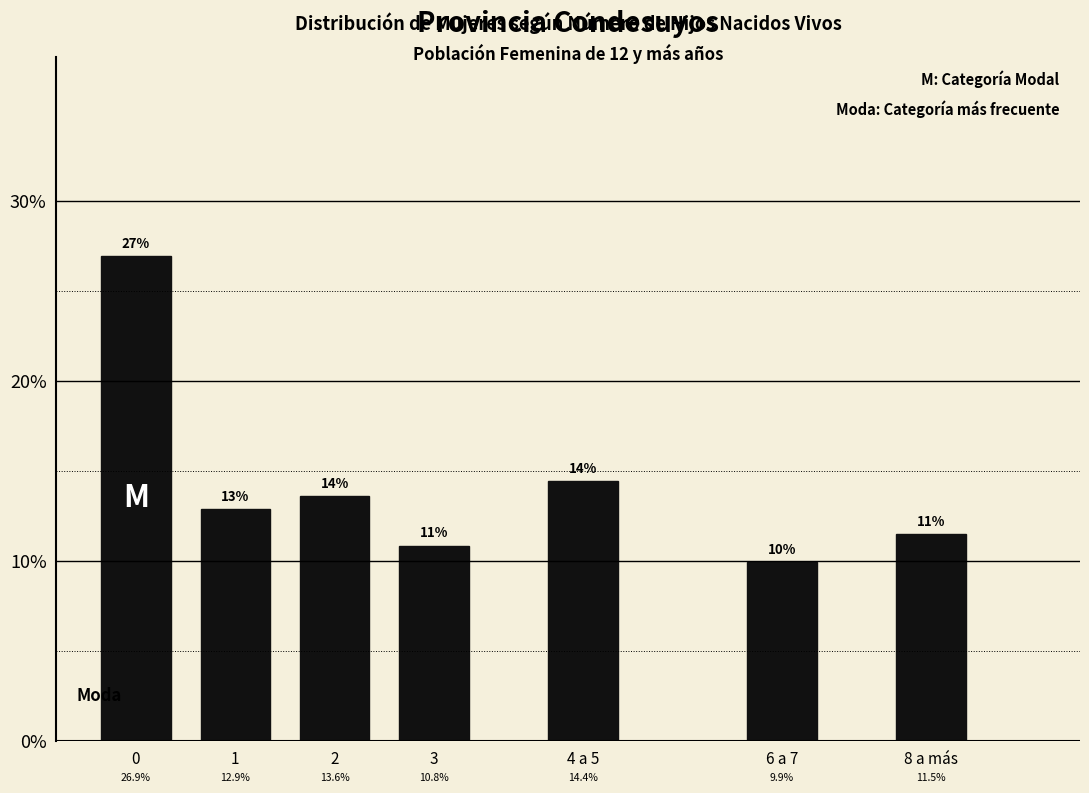

Reading left to right, list all the values displayed in this chart.

26.9	12.9	13.6	10.8	14.4	9.9	11.5